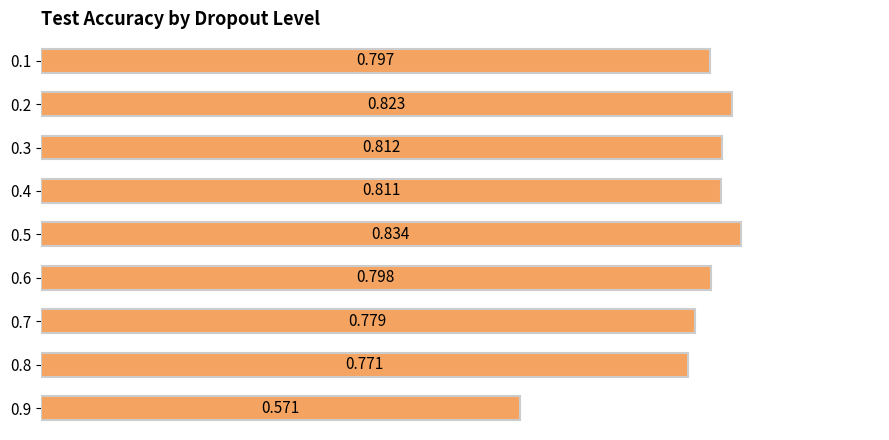

Count the number of data series in this chart.

1